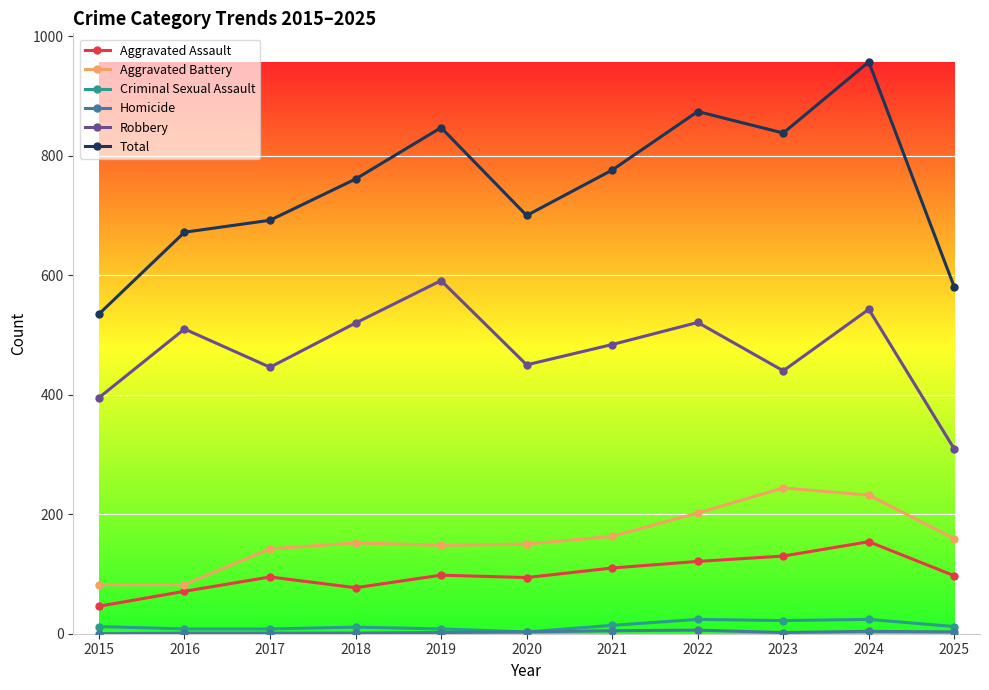

How many data points in Aggravated Assault are less than 97?

5